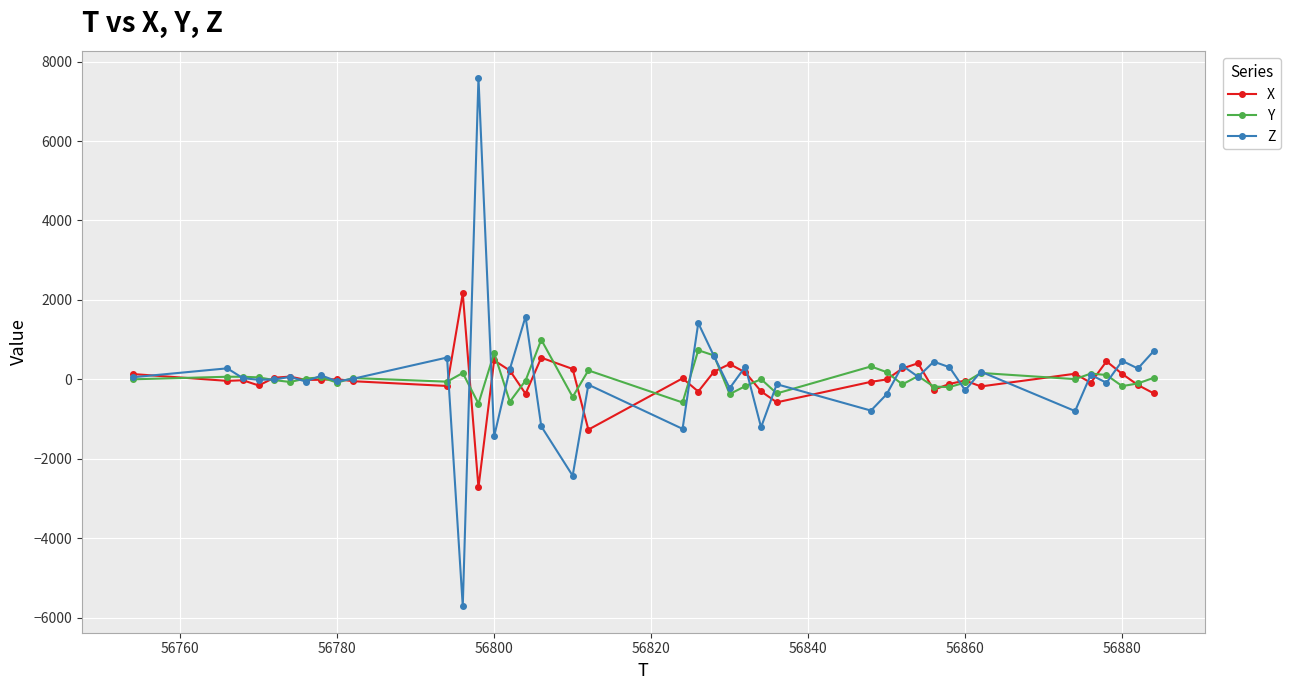

Rank the series by their maximum value, from lowest to highest.

Y, X, Z